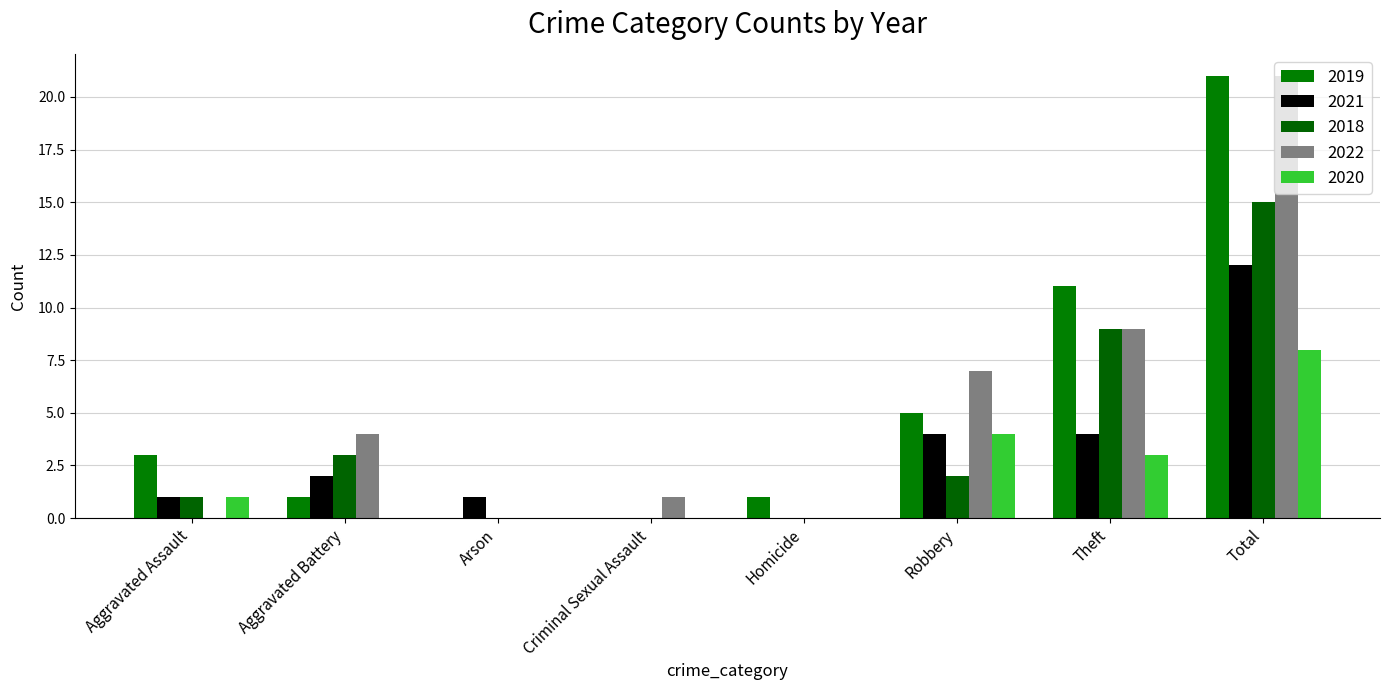

How many series are shown in this chart?

5